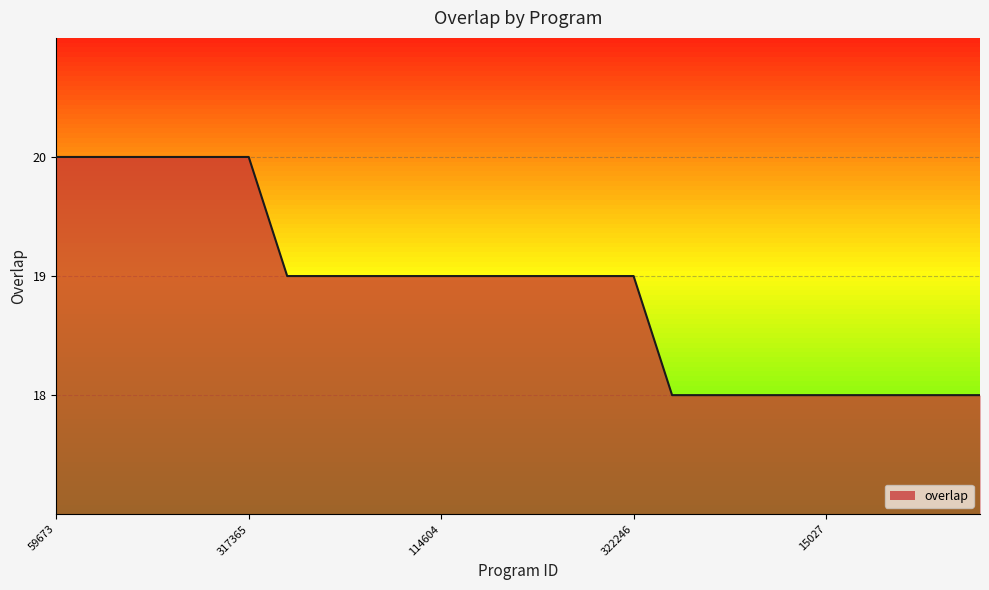

What is the minimum value shown in the chart?

18